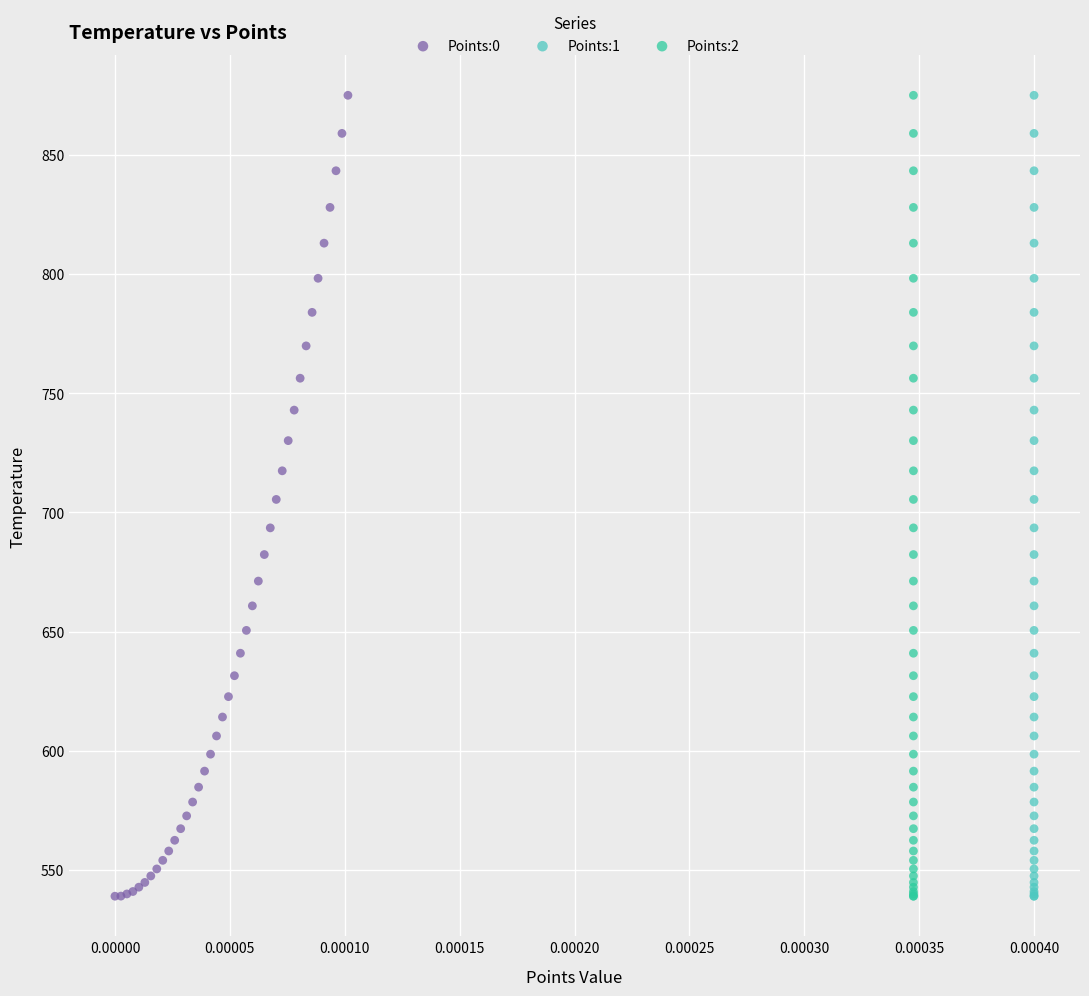

What are all the series names shown in the legend?

Points:0, Points:1, Points:2